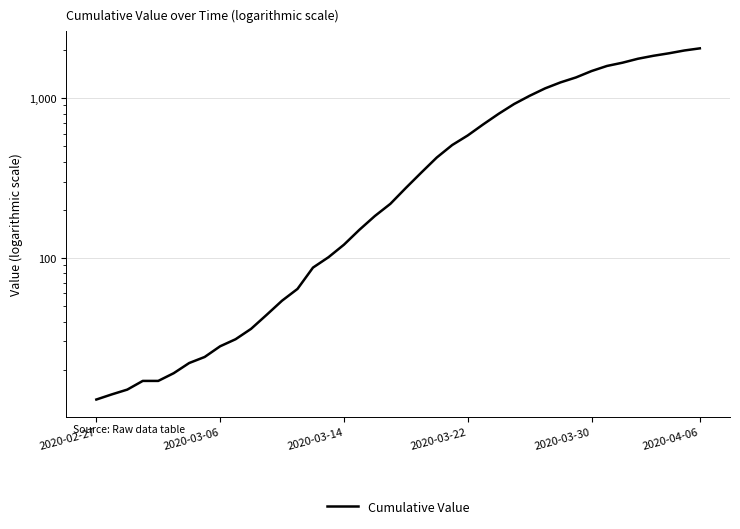

What is the difference between the maximum and minimum values?

2036